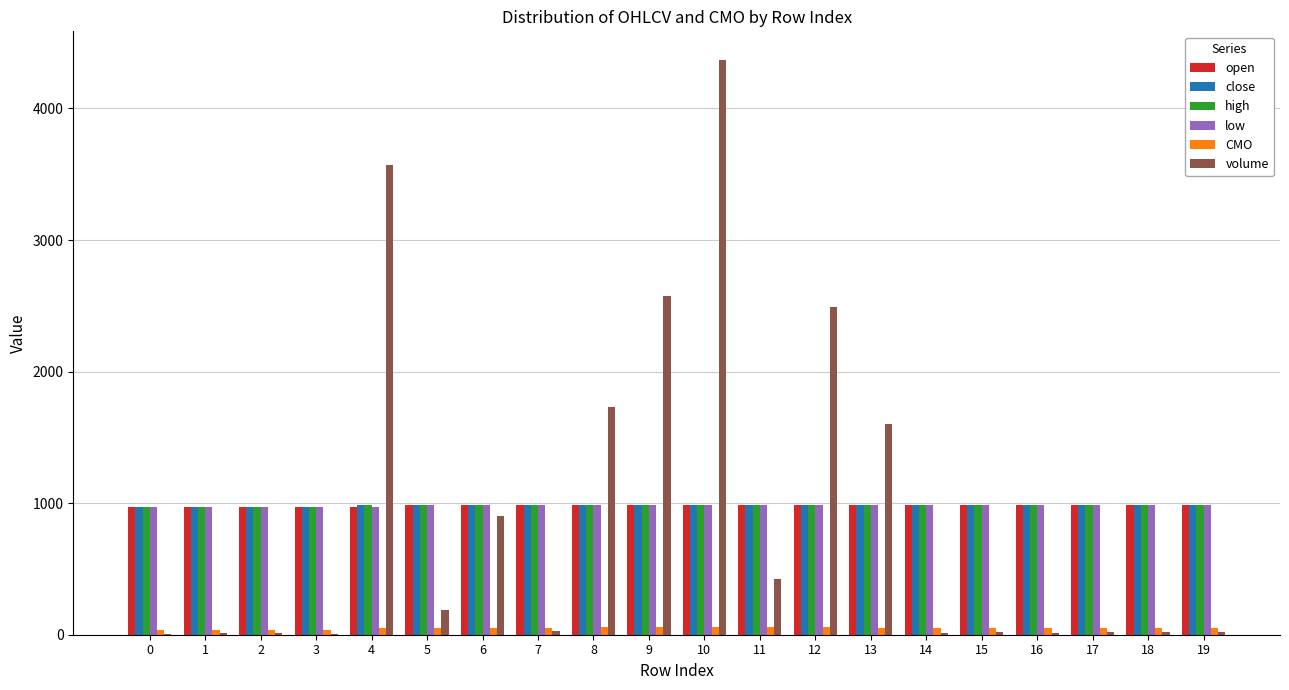

What is the total value across all series at 6?

4891.3